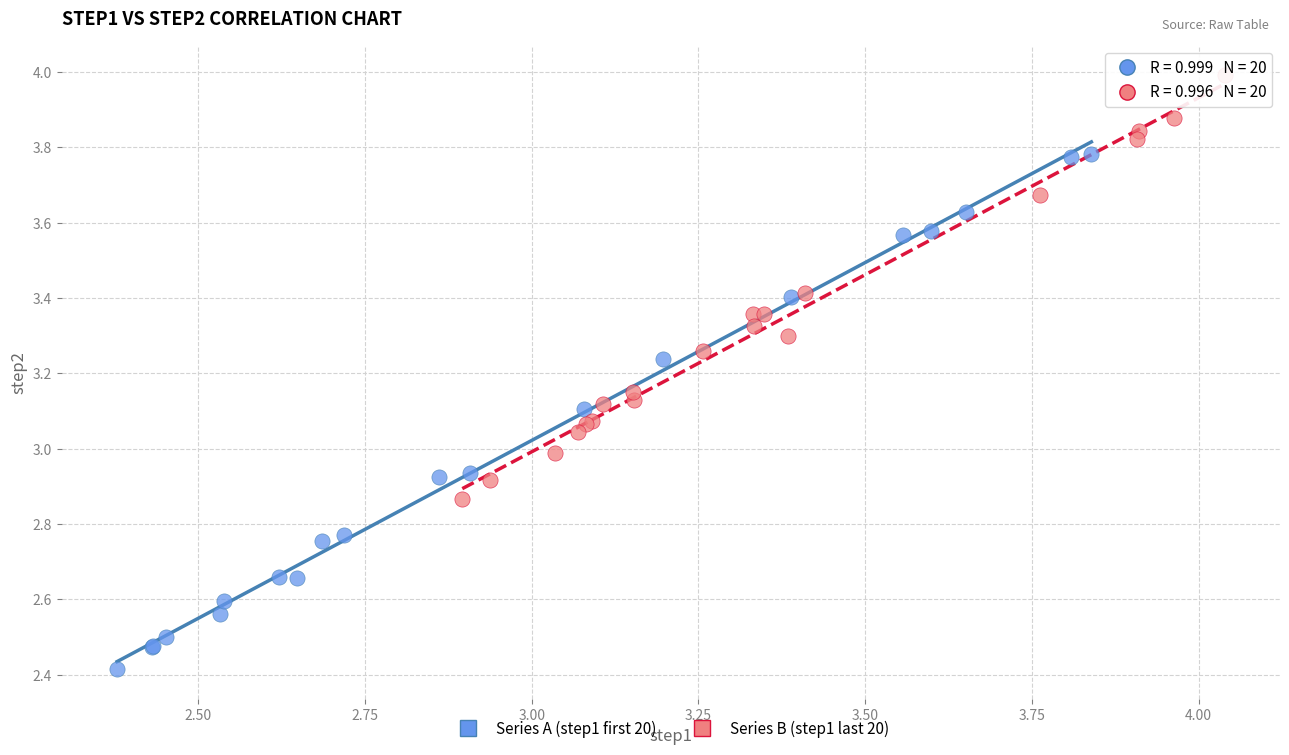

Which series reaches the maximum Y coordinate?

Series B (step1 last 20)